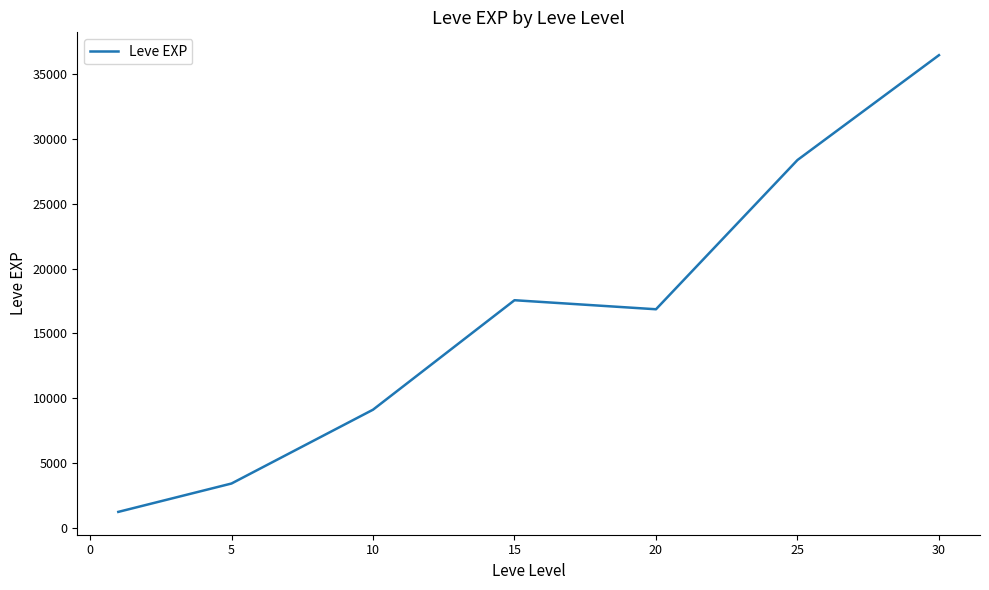

What is the smallest value displayed?

1213.3